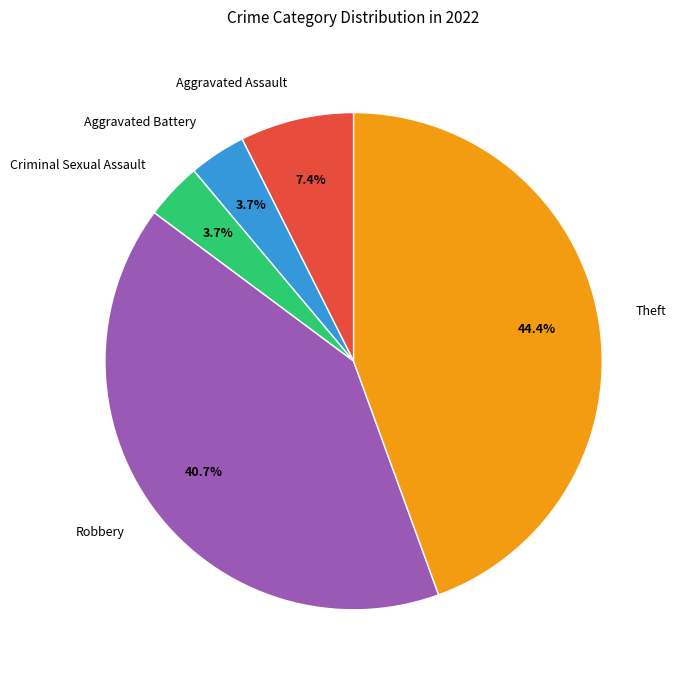

To the nearest percent, what portion does Aggravated Assault represent?

7%